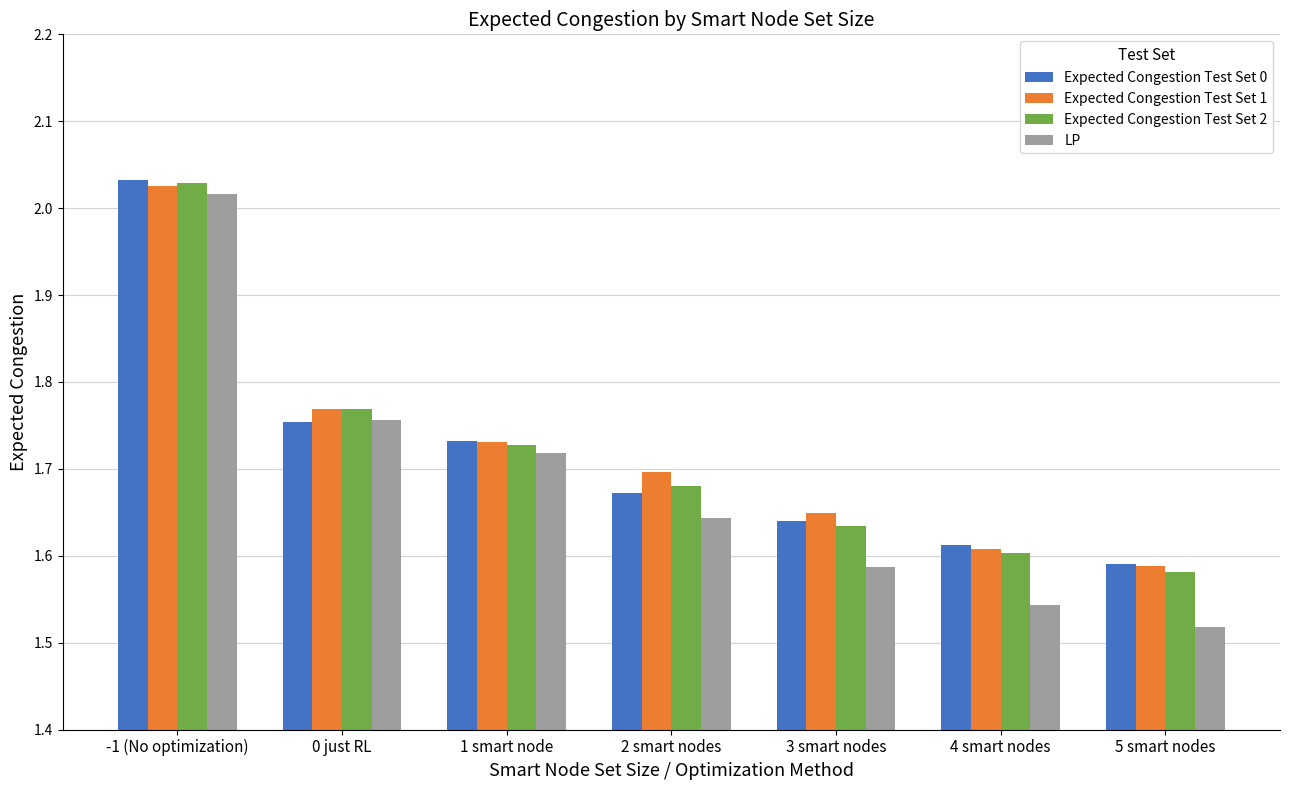

What is the total value across all series at 2 smart nodes?

6.7